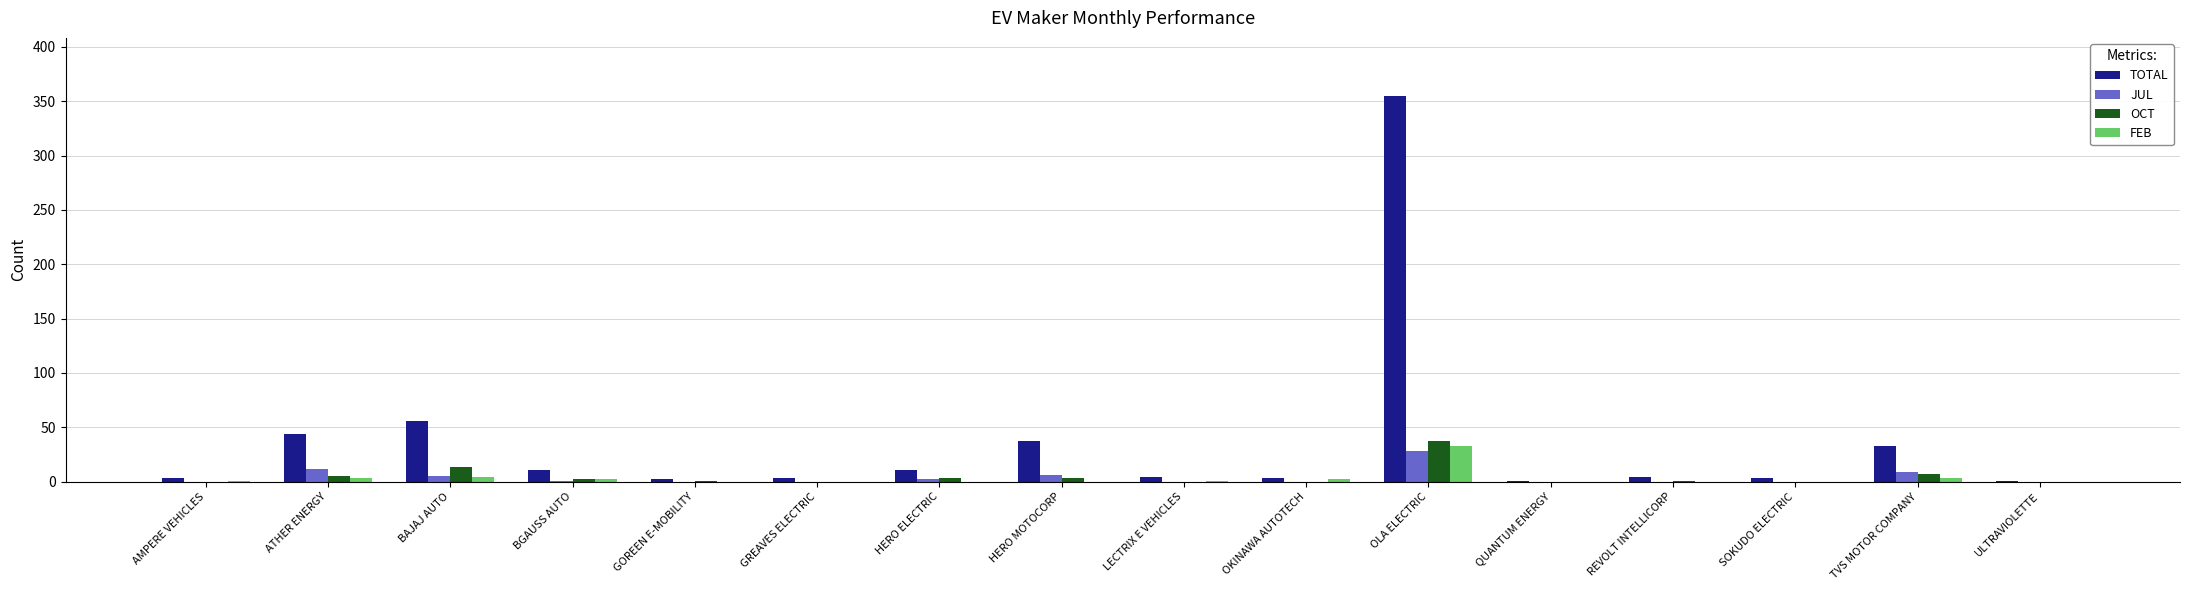

Where is TOTAL nearest to the value 178?

BAJAJ AUTO